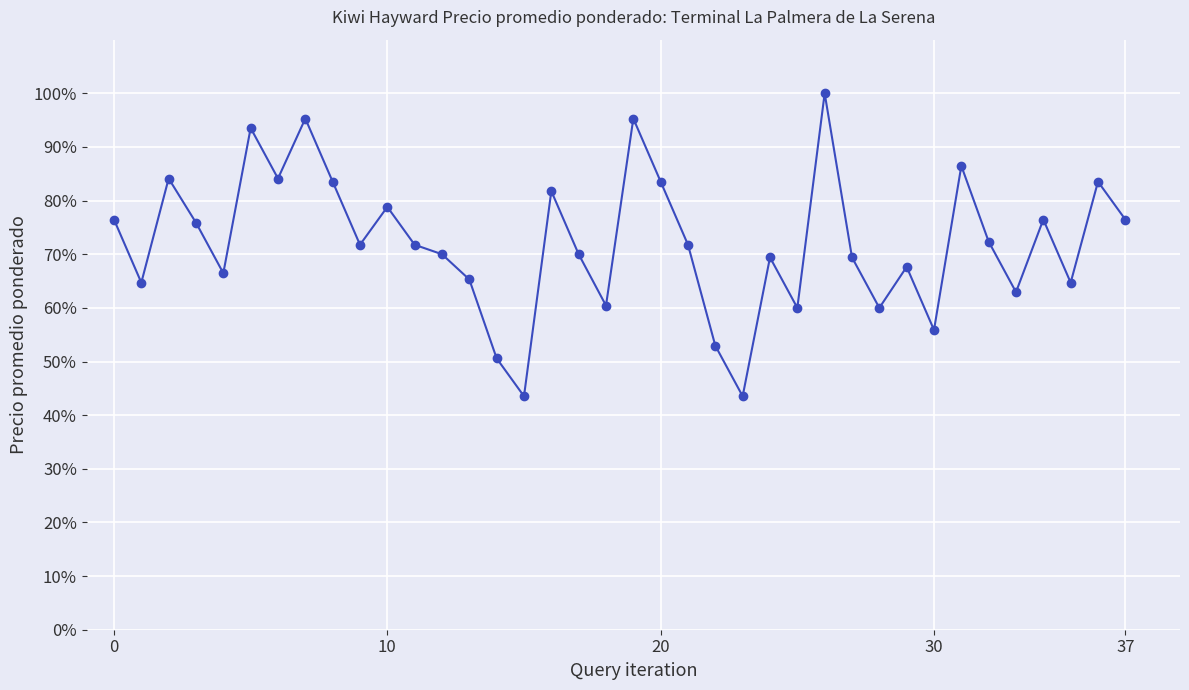

Is this an area chart (filled region under the line)?

No